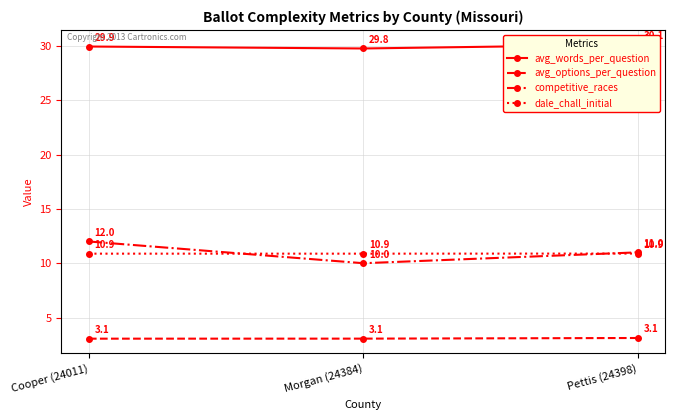

The value of avg_words_per_question at Morgan (24384) is 29.8. True or false?

True